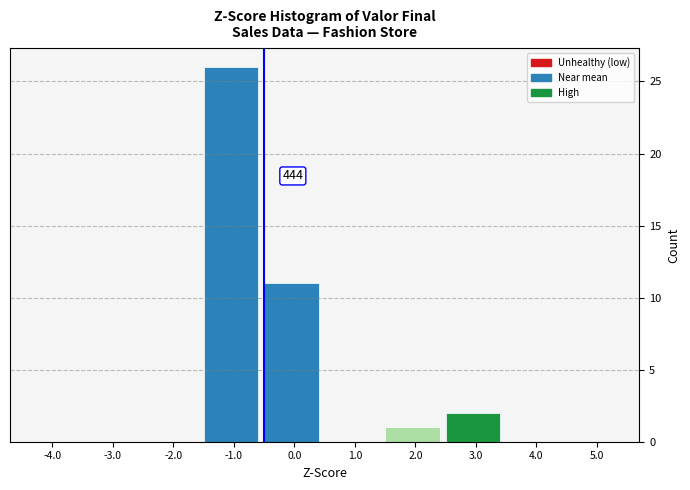

Reading left to right, extract all data points from this chart.

-4.0=0	-3.0=0	-2.0=0	-1.0=26	0.0=11	1.0=0	2.0=1	3.0=2	4.0=0	5.0=0